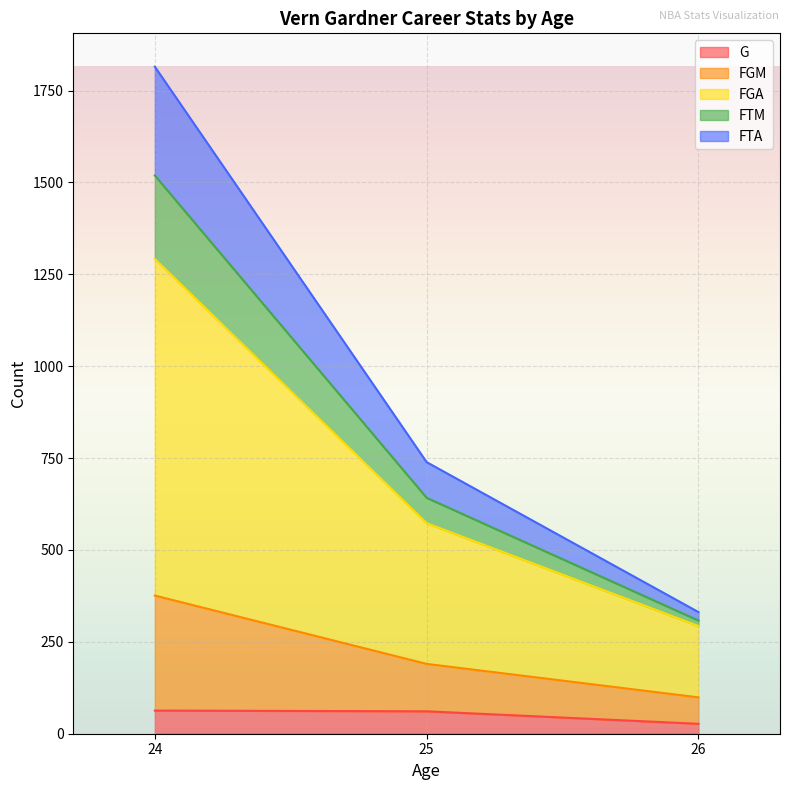

At which category is the sum across all series the highest?

24